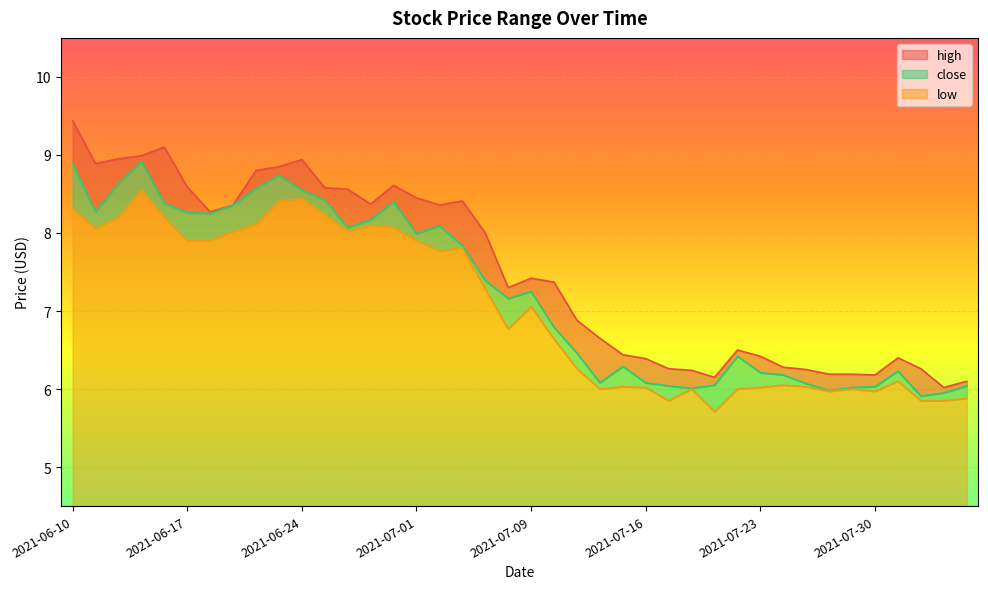

True or false: low and high cross at least once.

False